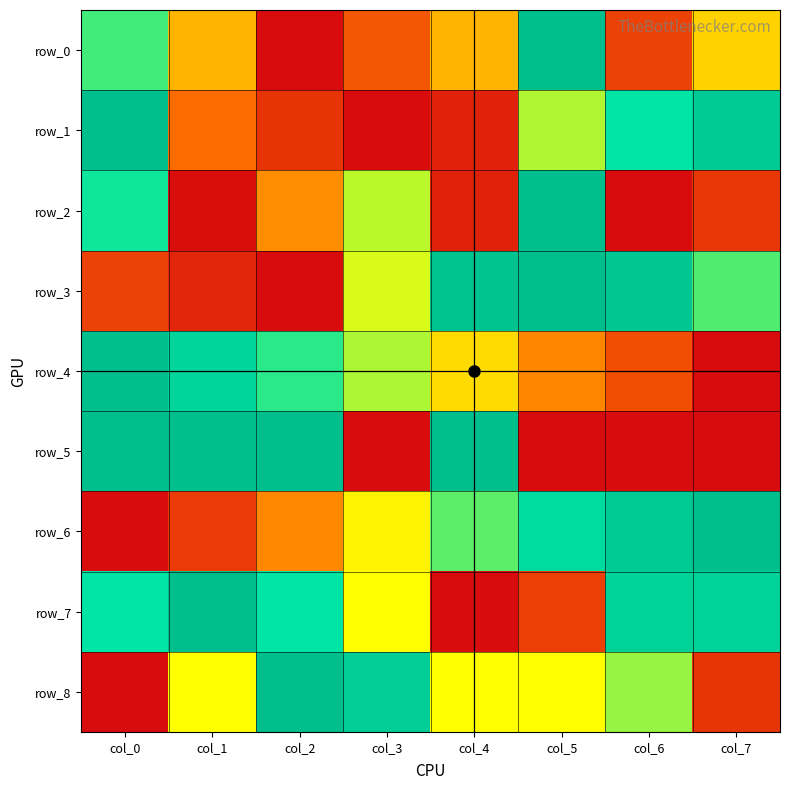

What is the maximum value shown in the chart?

1.0